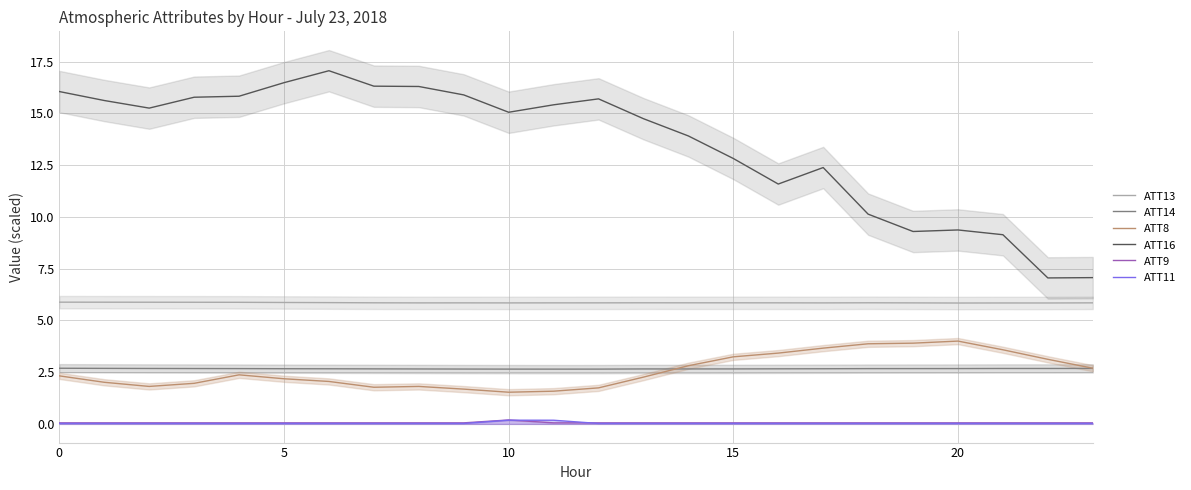

Which series ends up on top after the final intersection of ATT8 and ATT14?

ATT8